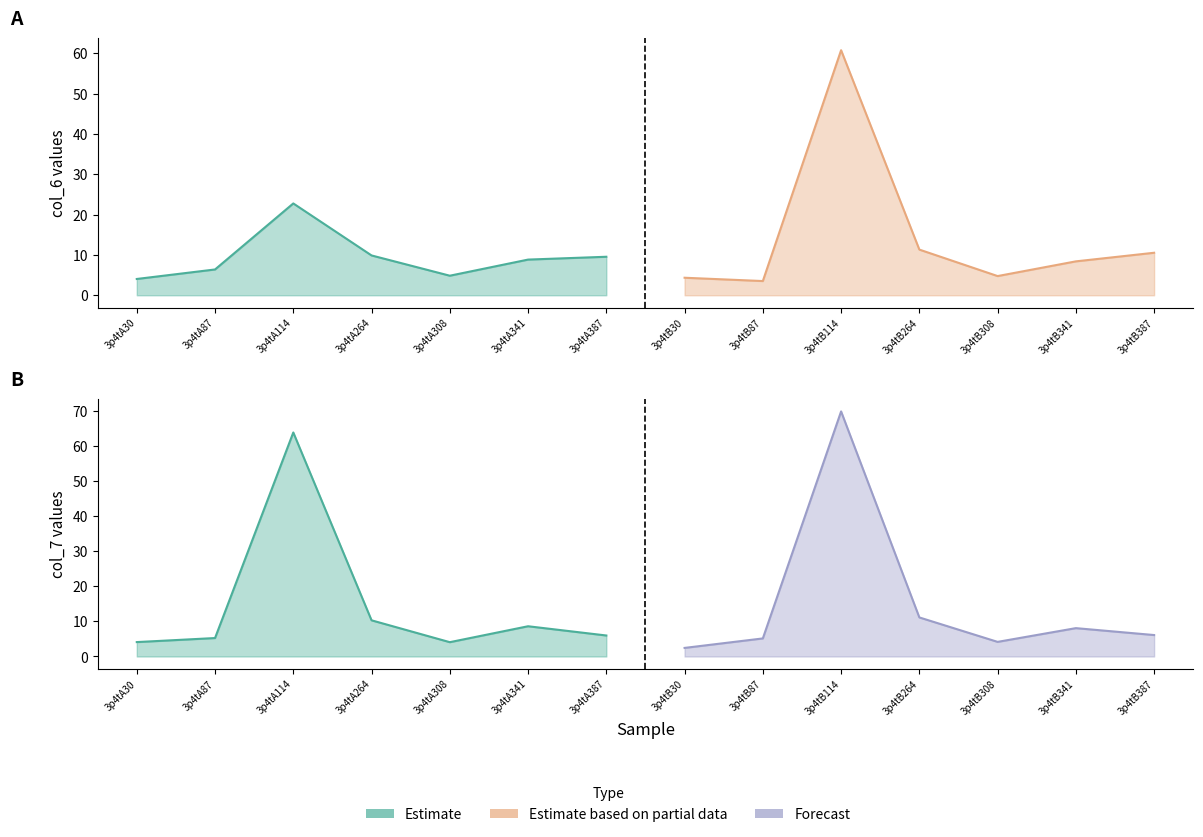

What value does the col_7 series have at 3p4tB114?

69.9